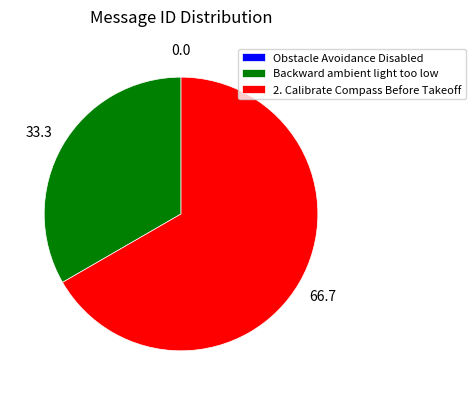

Which slice is the largest?

2. Calibrate Compass Before Takeoff